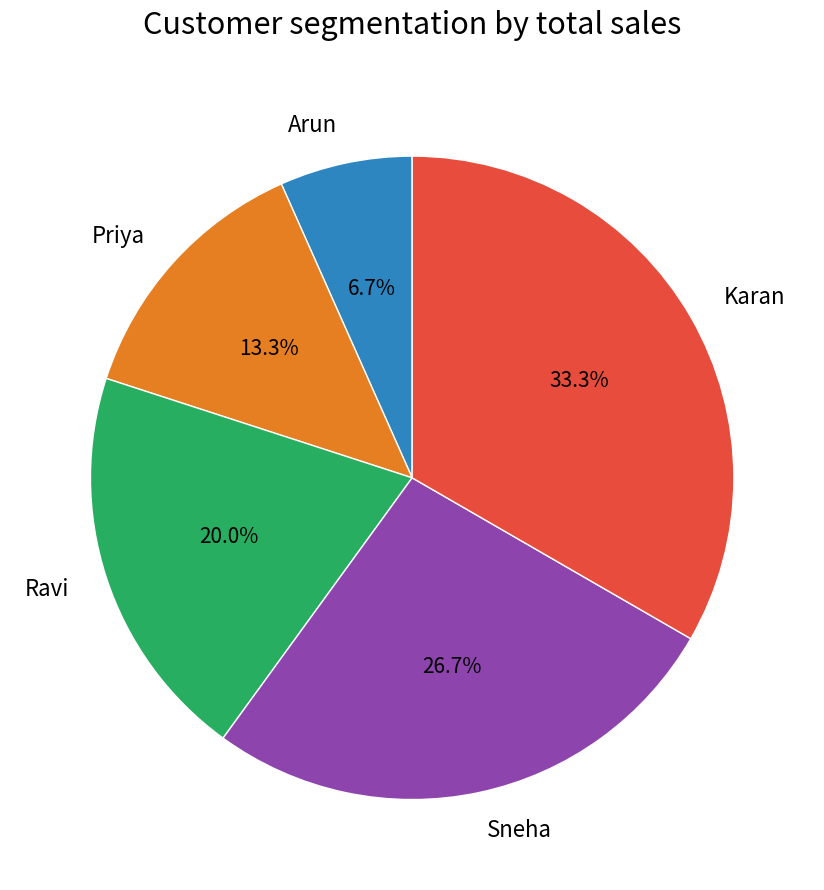

Is there a majority slice in this chart?

No